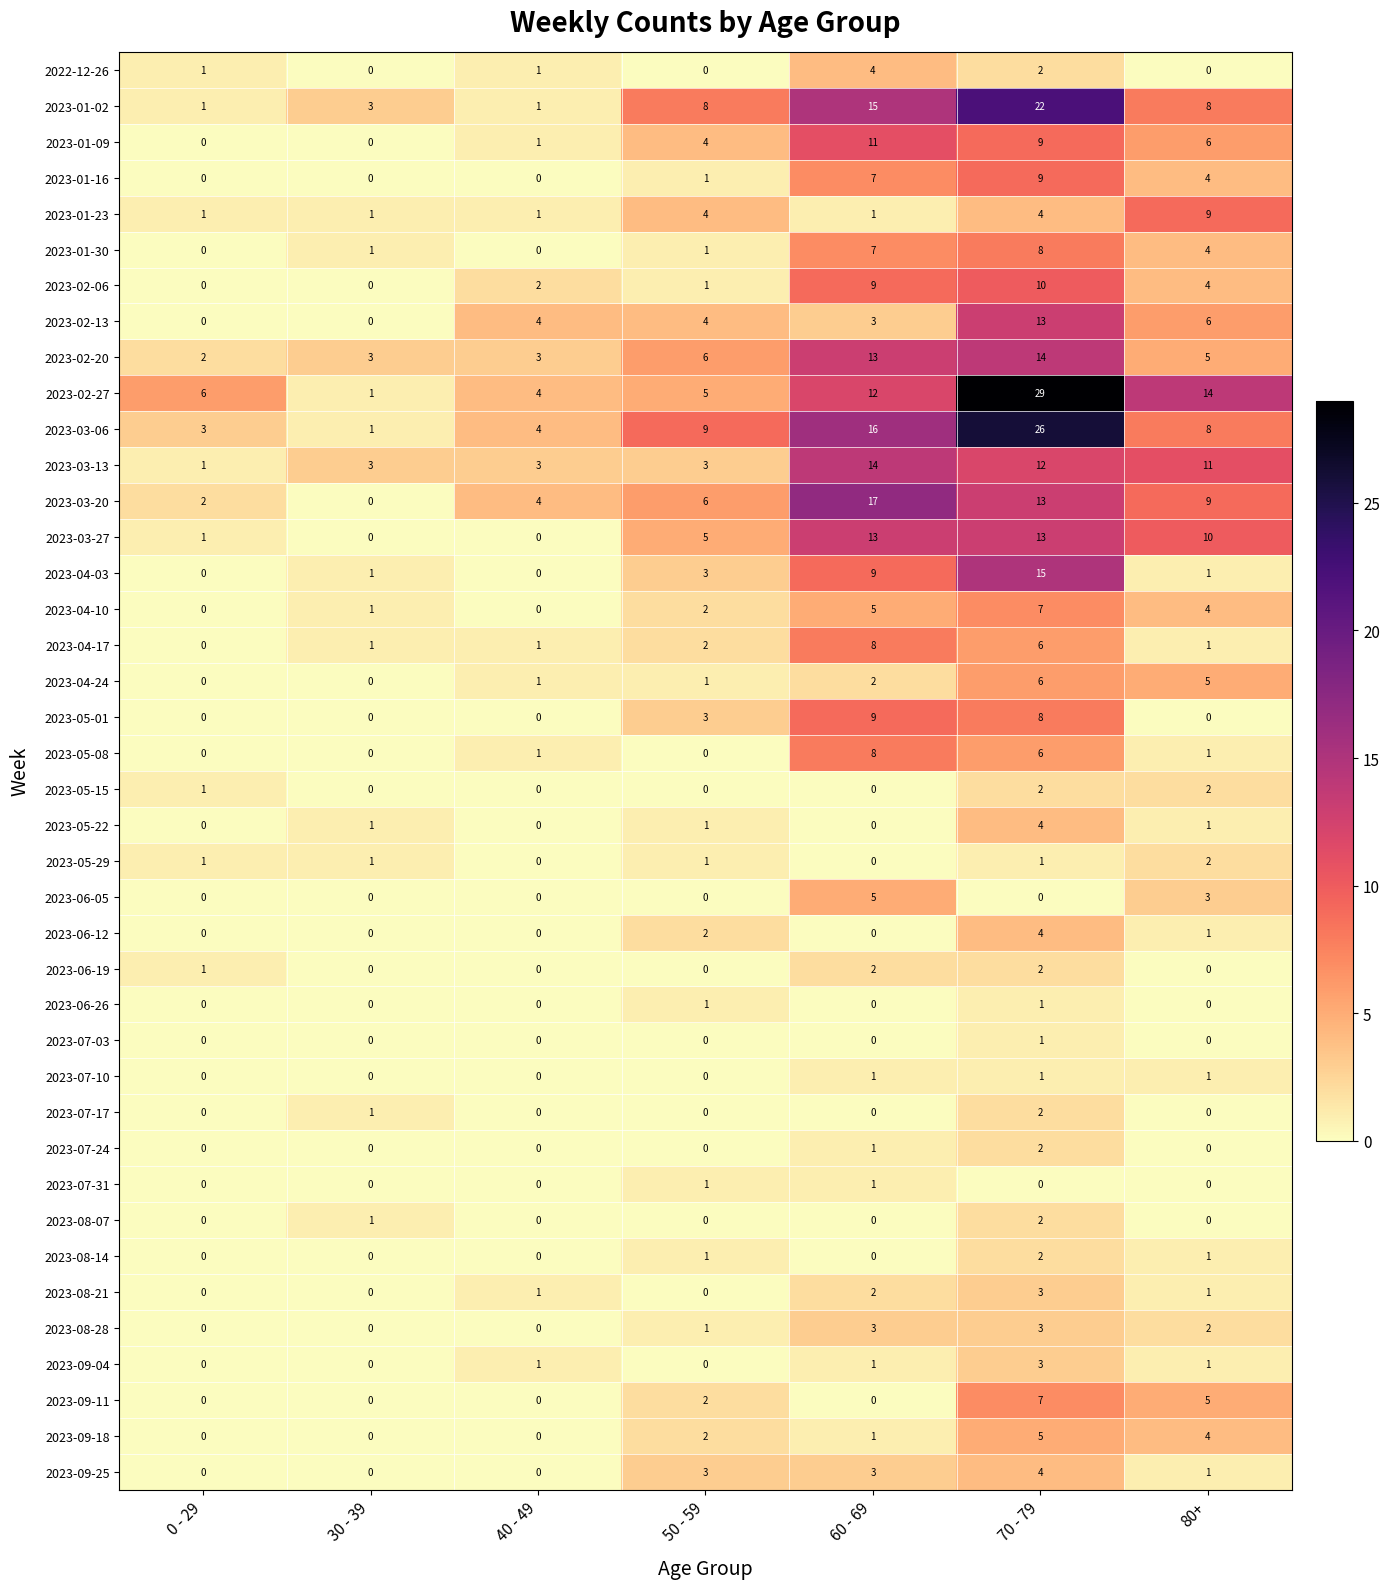

How many data points does each series have?

7